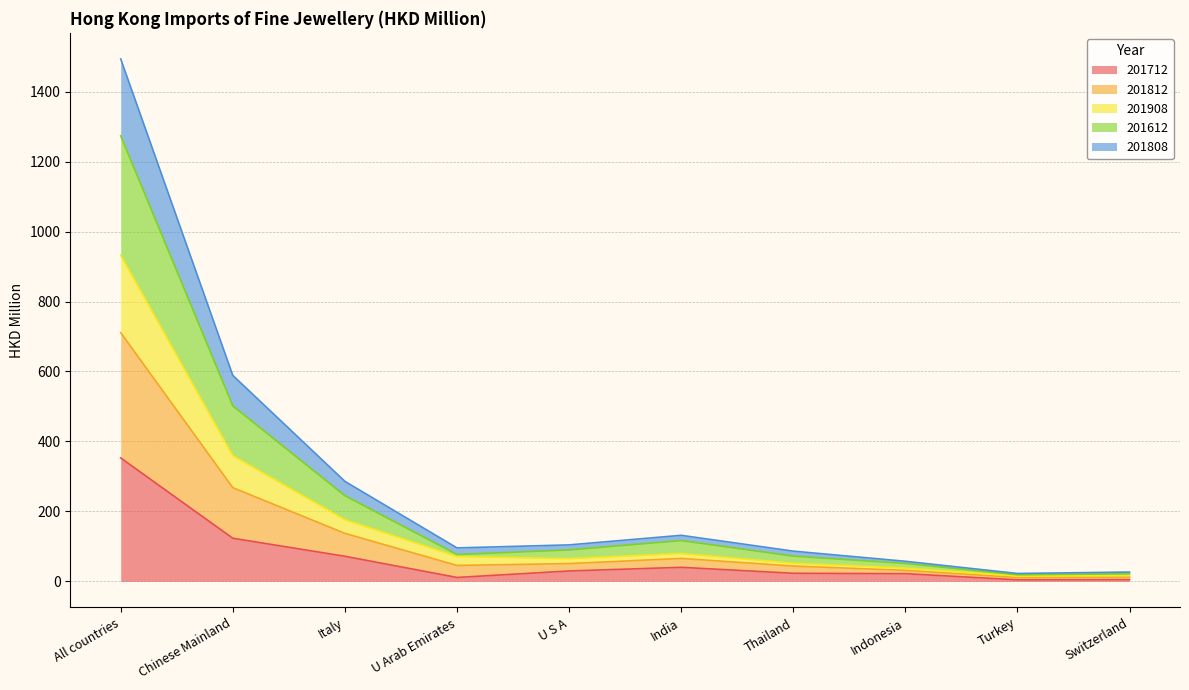

What is the total value across all series at Thailand?

86.4